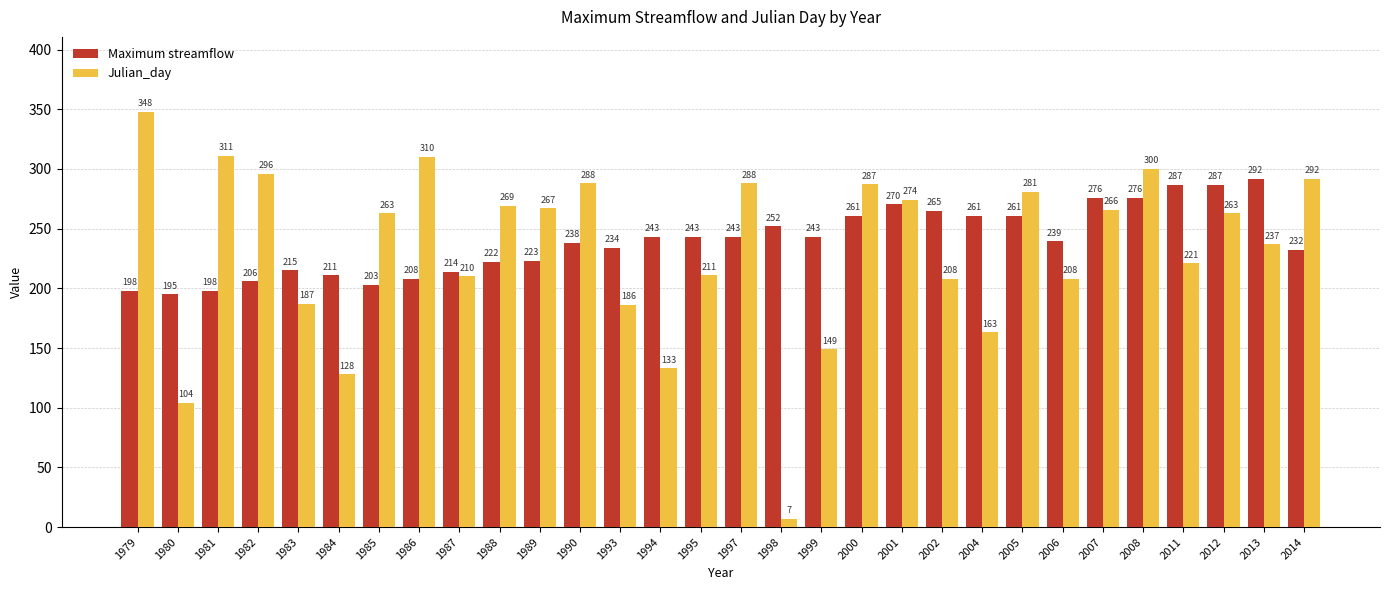

Read the Maximum streamflow value at 1981.

198.0